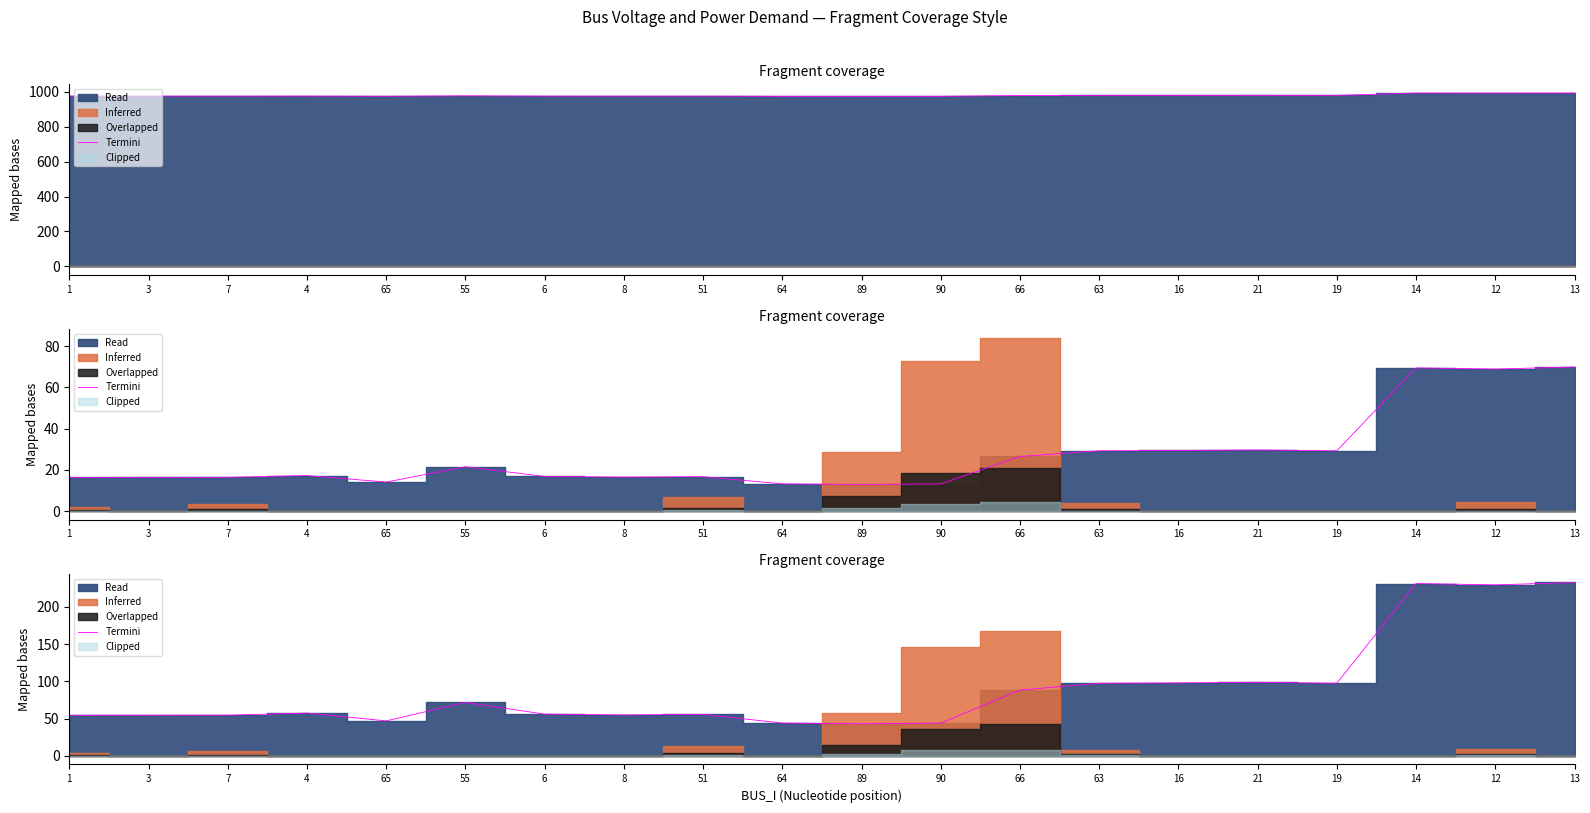

At which label is the value closest to 137?

21